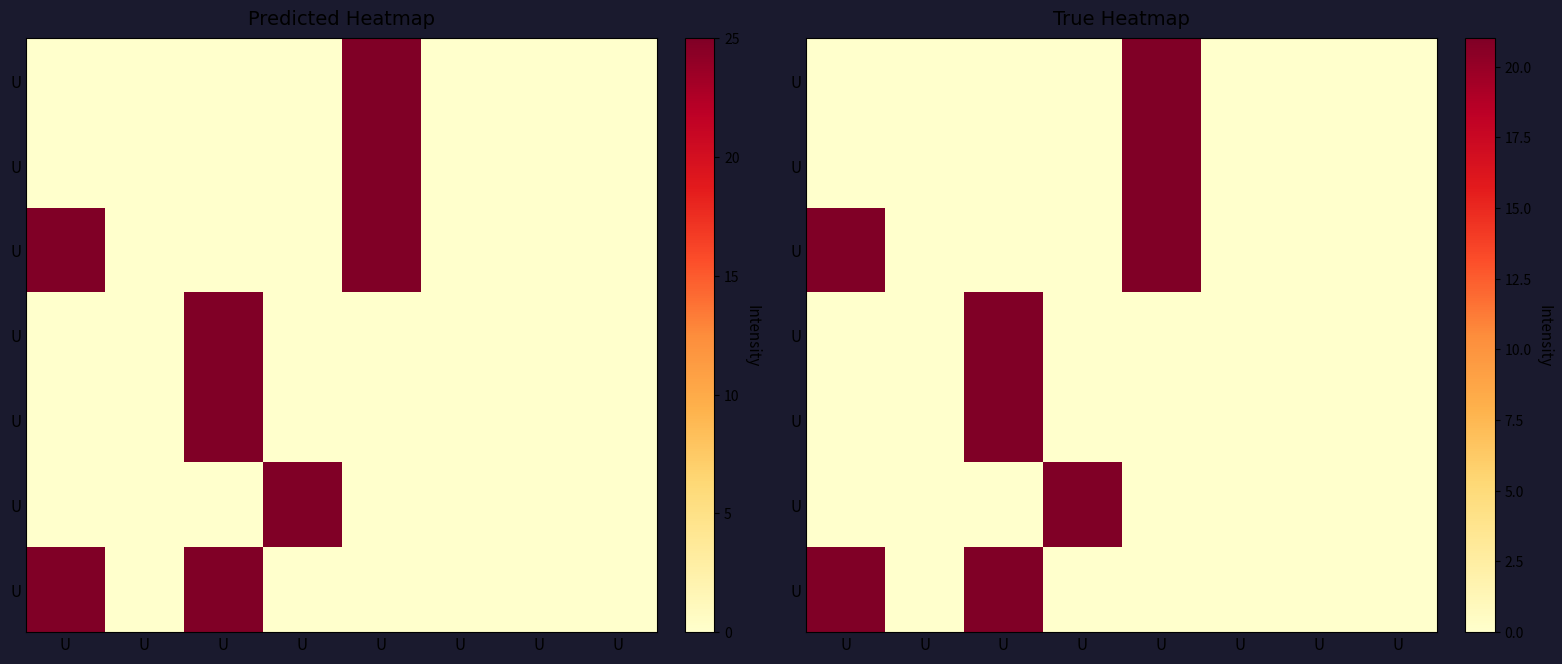

What is the total value across all series at U?

42